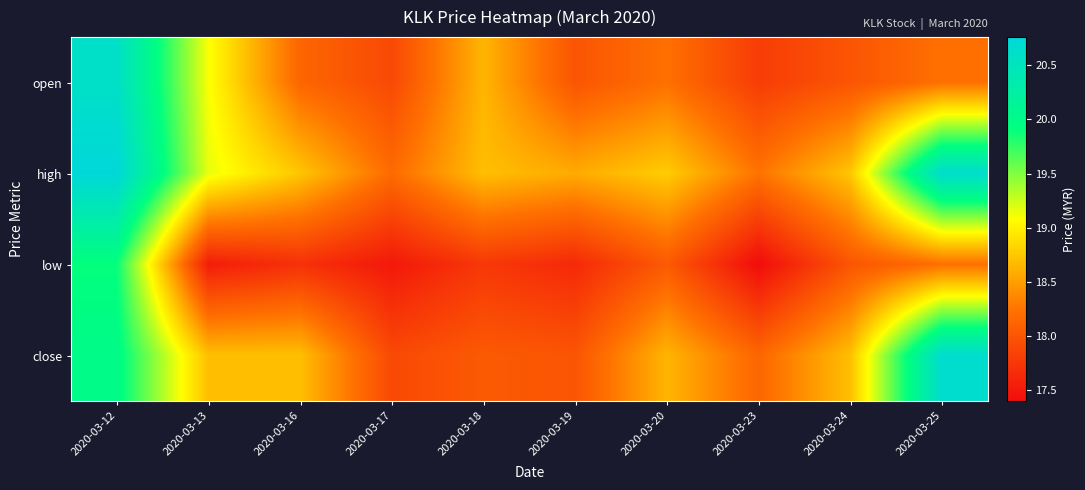

At how many categories does at least one series exceed 17?

10